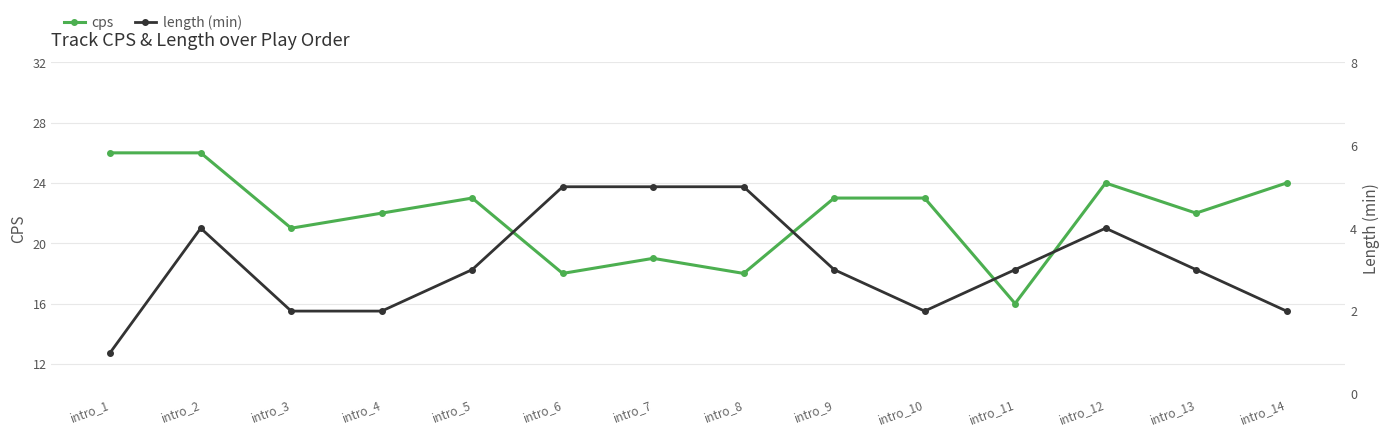

What is the average value of the length (min) series?

3